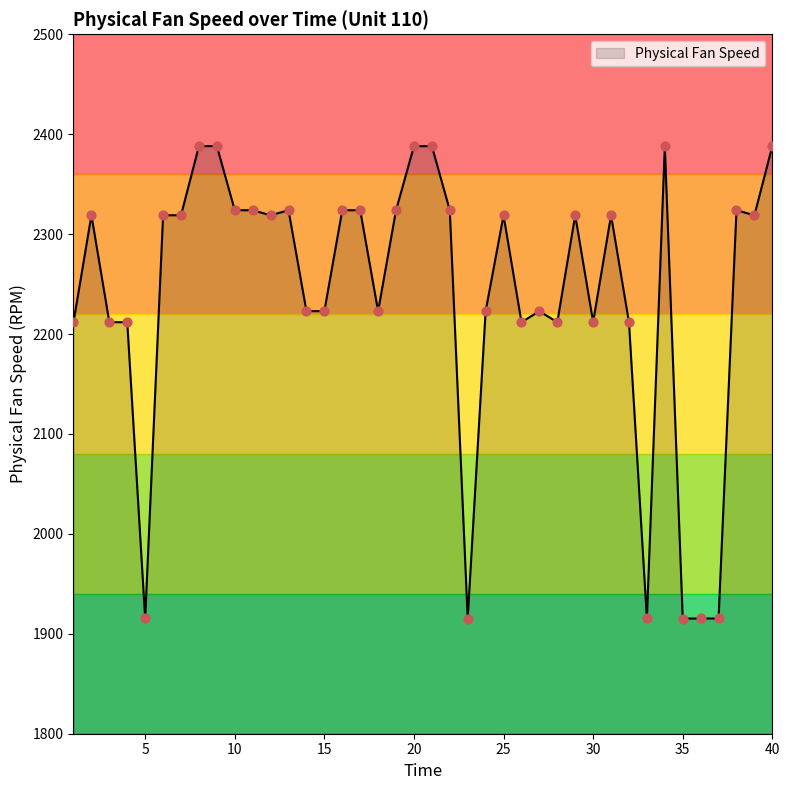

What is the difference between the maximum and minimum values?

472.8